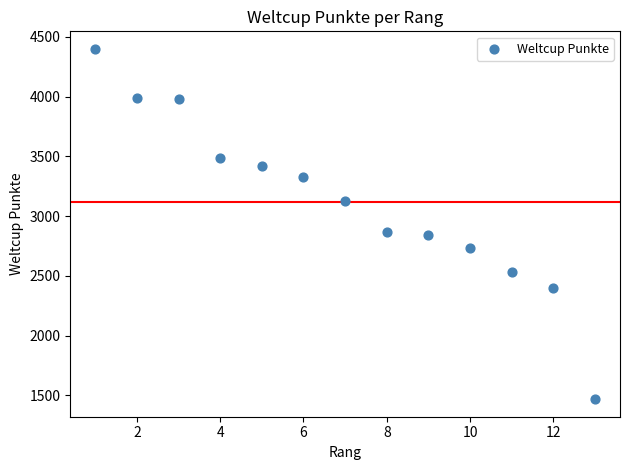

What is the range of Y values (max minus min)?

2930